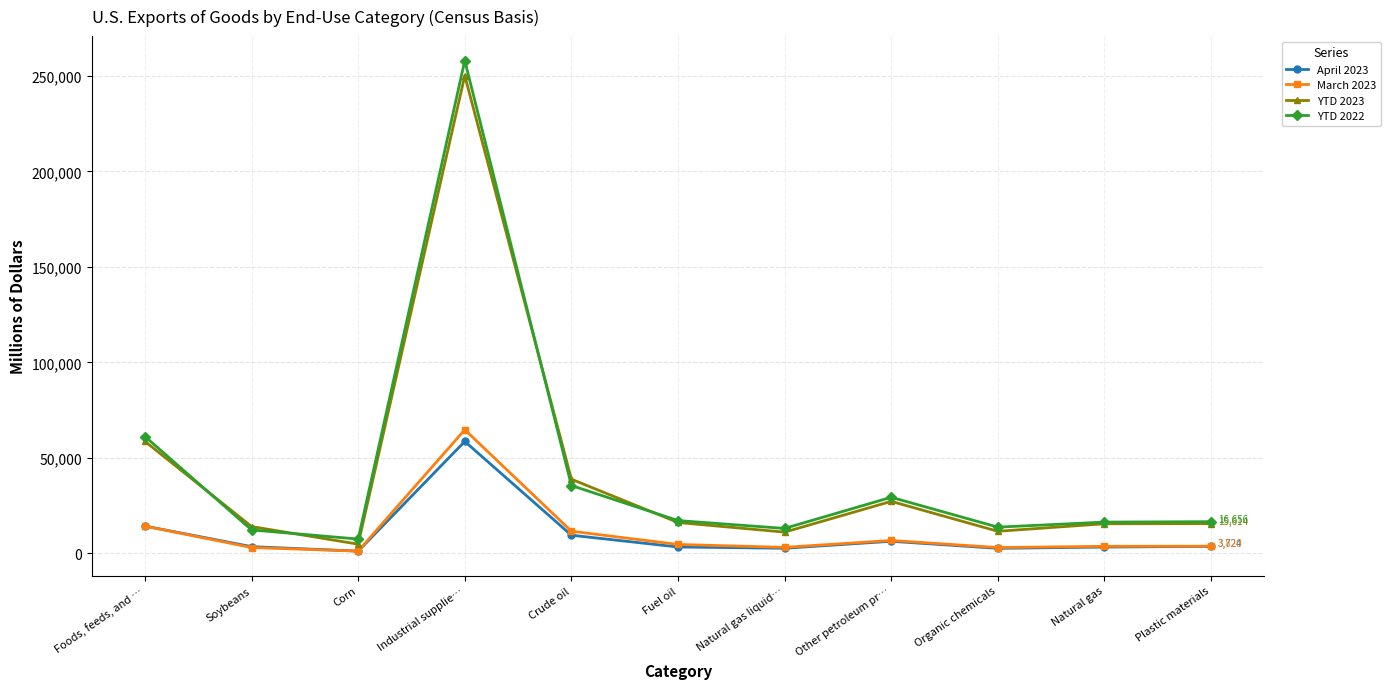

The value of April 2023 at Industrial supplie… is 87658. True or false?

False